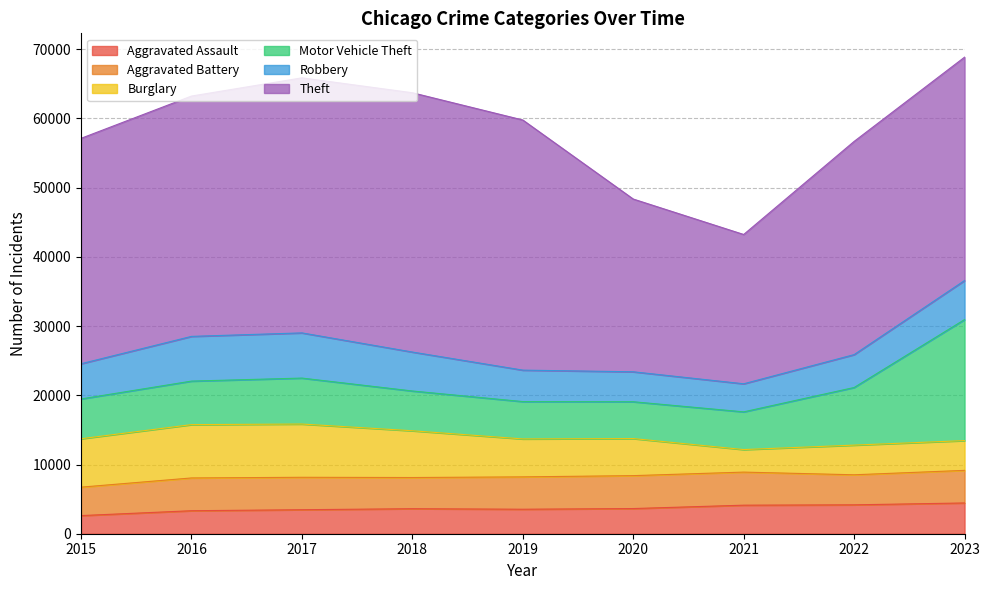

Reading right to left, what are all the values shown in this chart?

Aggravated Assault: 4444	4175	4124	3637	3539	3615	3468	3323	2619
Aggravated Battery: 4710	4341	4779	4756	4676	4506	4686	4736	4110
Burglary: 4302	4287	3258	5356	5482	6756	7695	7704	6995
Motor Vehicle Theft: 17488	8326	5447	5322	5395	5747	6640	6290	5749
Robbery: 5641	4752	4057	4328	4546	5628	6529	6461	5087
Theft: 32275	30808	21573	24960	36142	37466	36853	34725	32570